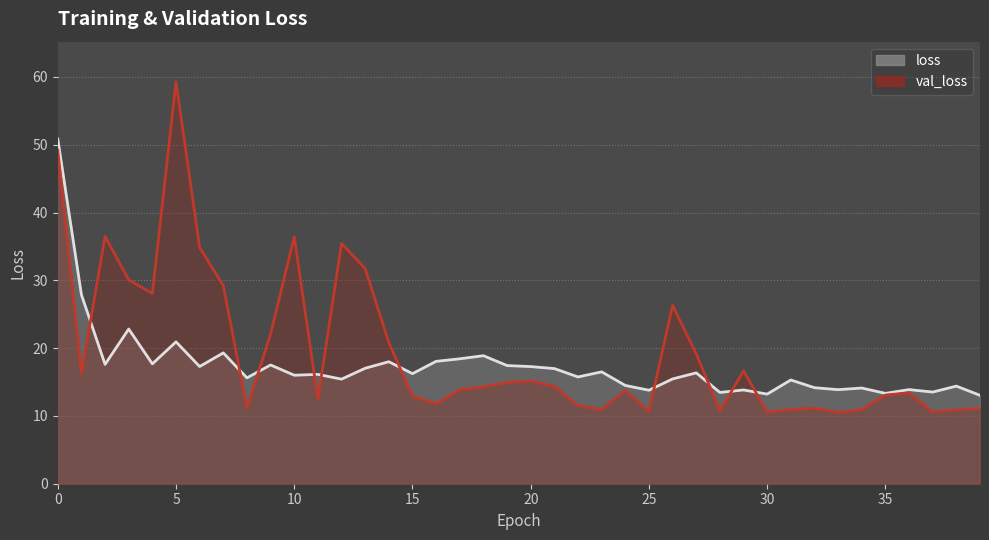

What is the sum of the loss values at 20 and 36?

31.2